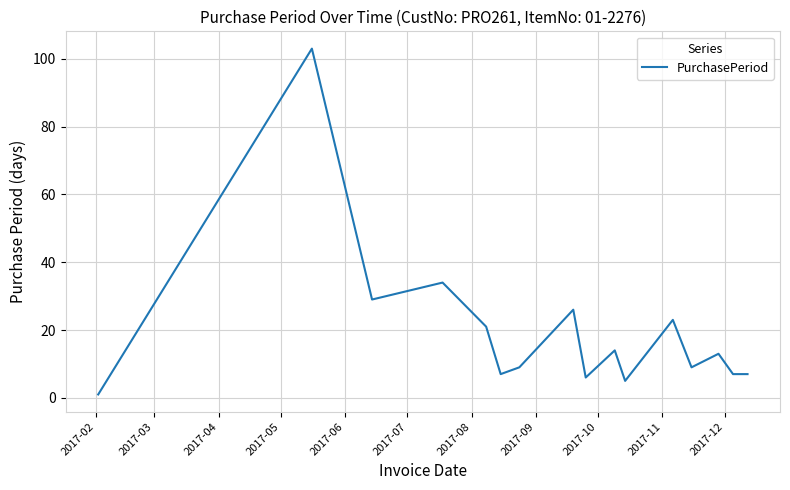

What is the greatest value displayed?

103